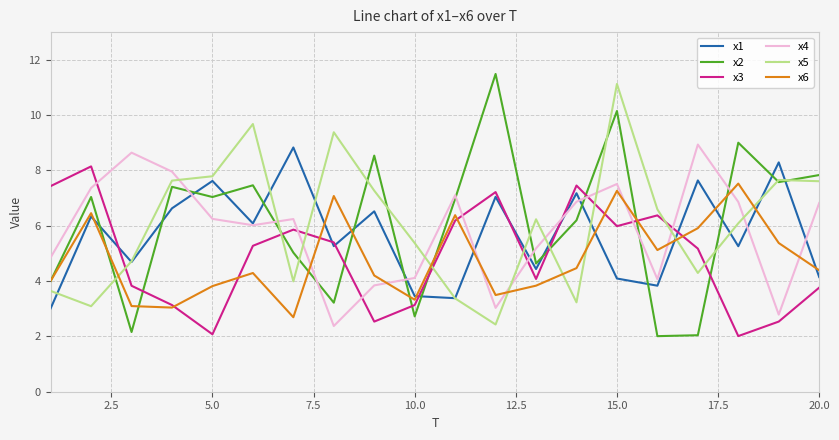

What is the greatest value displayed?

11.5